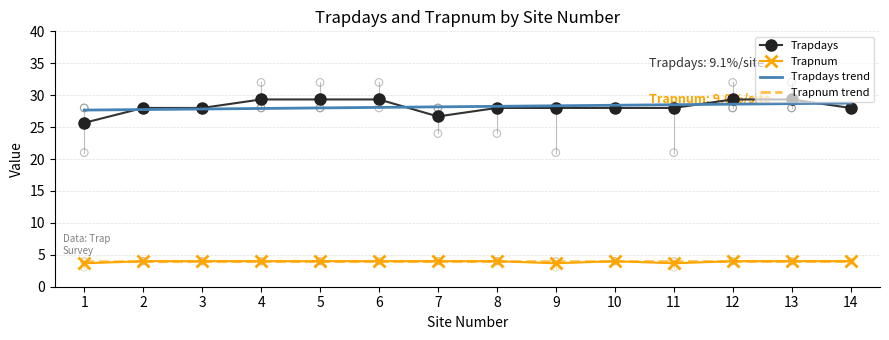

At which category is the sum across all series the highest?

13